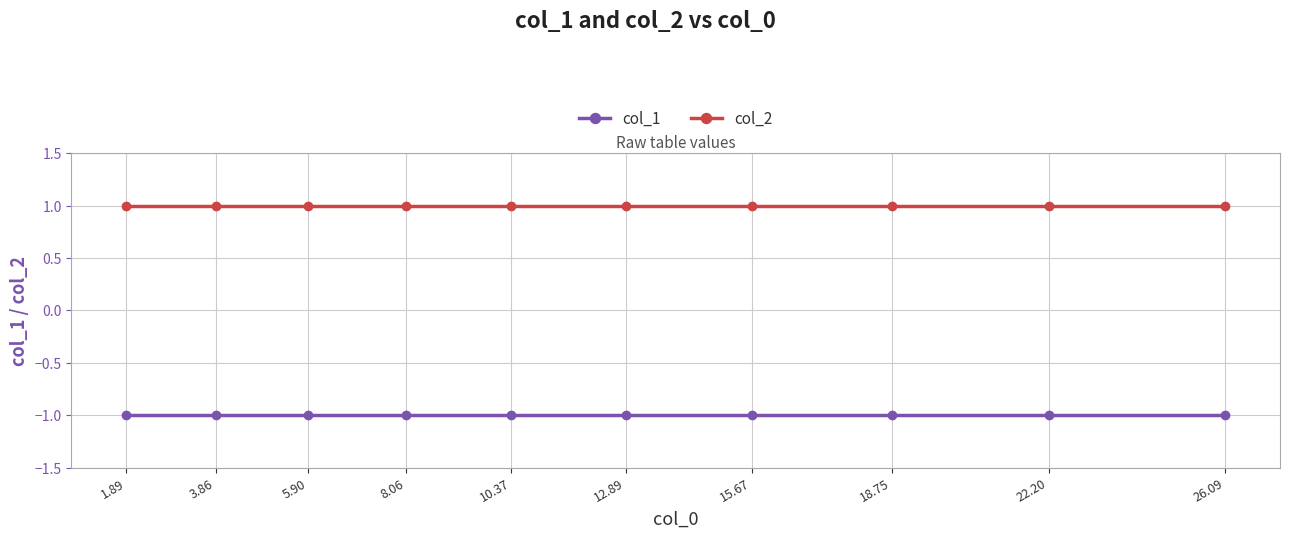

What is the label of the 6th point from the right?

10.37